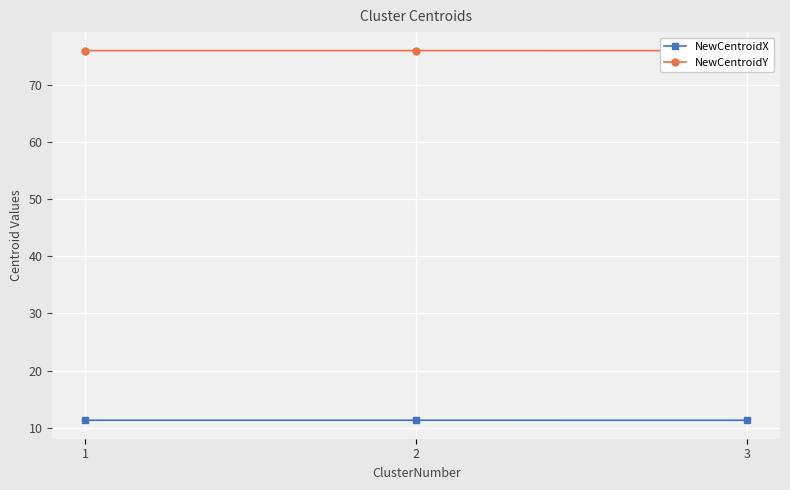

What is the value of the NewCentroidX point at the 2nd from the left?

11.3